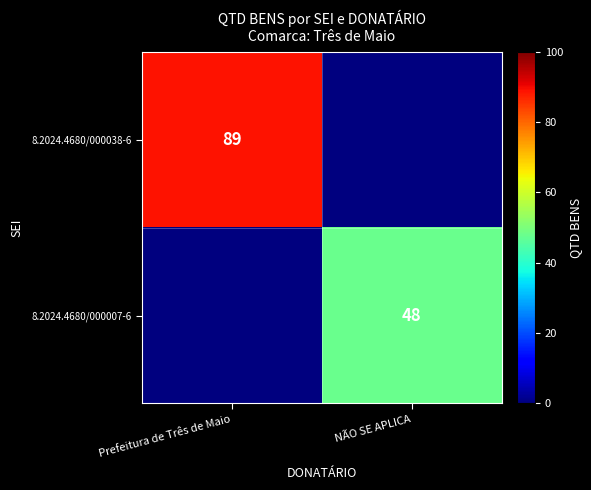

Is it true that 8.2024.4680/000007-6 equals 48.0 at NÃO SE APLICA?

True